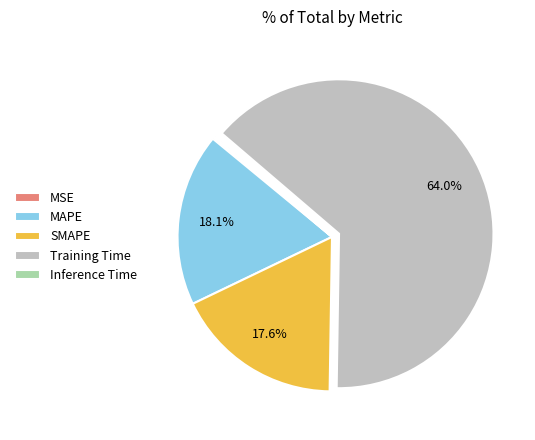

What is the total percentage of SMAPE and MAPE?

35.7%